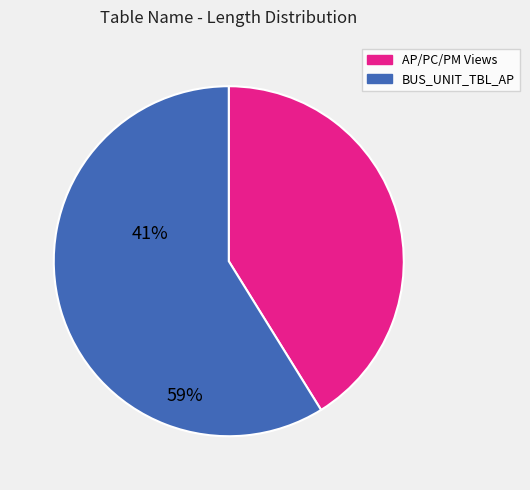

What is the ratio of the value at AP/PC/PM Views to the value at BUS_UNIT_TBL_AP?

0.7